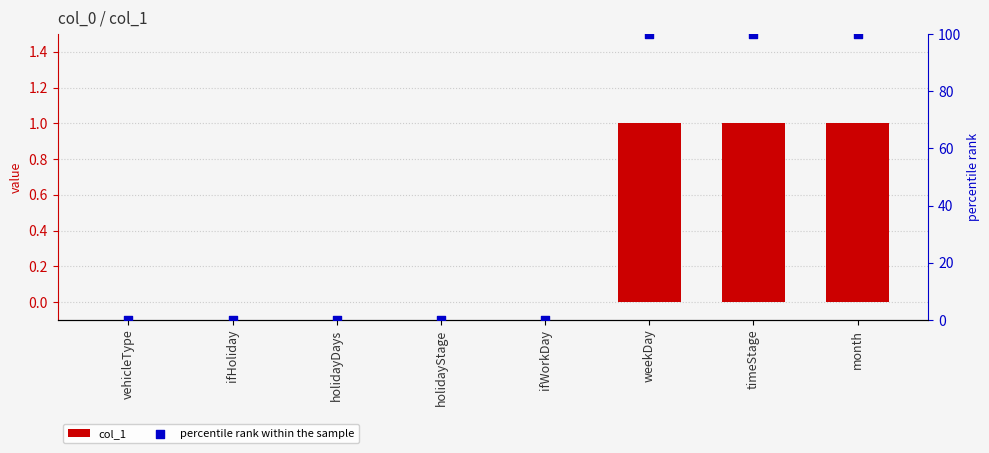

What are all the series names shown in the legend?

col_1, percentile rank within the sample